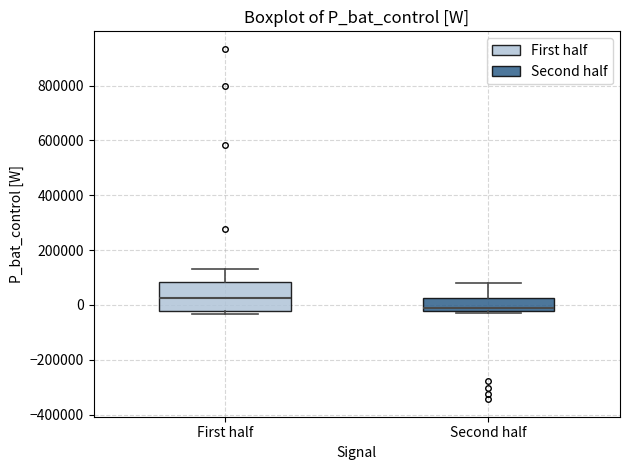

Where is the upper edge of the box for First half on the y-axis? The values are not printed on the chart, so give them approximately, as read against the axis.

80000